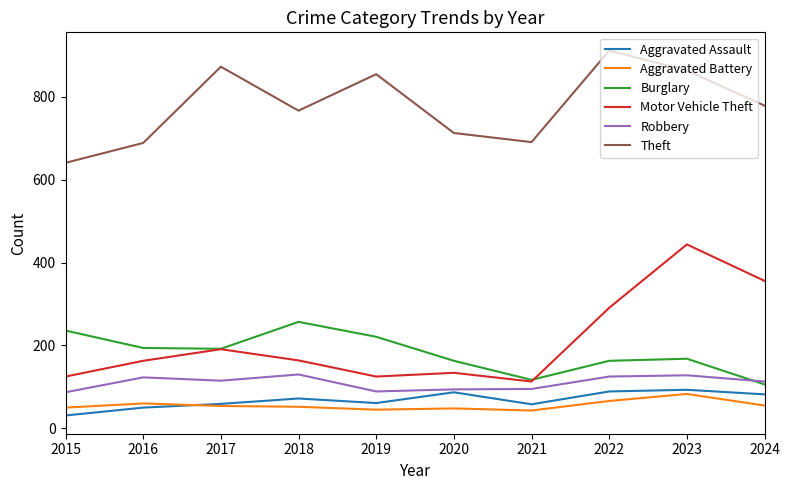

What is the maximum value shown in the chart?

912